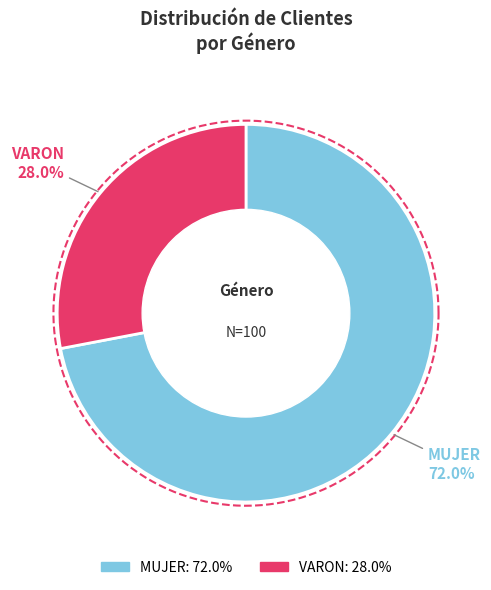

How many segments does this pie chart have?

2